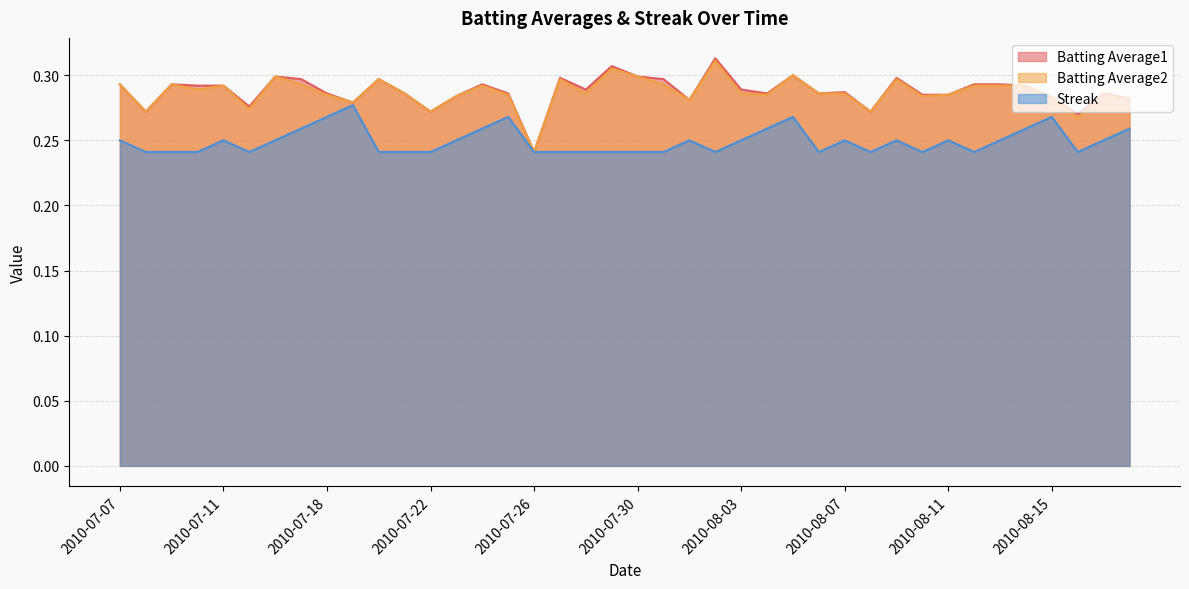

Reading left to right, extract all data points from this chart.

Batting Average1: 2010-07-07=0.3	2010-07-08=0.3	2010-07-09=0.3	2010-07-10=0.3	2010-07-11=0.3	2010-07-15=0.3	2010-07-16=0.3	2010-07-17=0.3	2010-07-18=0.3	2010-07-19=0.3	2010-07-20=0.3	2010-07-21=0.3	2010-07-22=0.3	2010-07-23=0.3	2010-07-24=0.3	2010-07-25=0.3	2010-07-26=0.2	2010-07-27=0.3	2010-07-28=0.3	2010-07-29=0.3	2010-07-30=0.3	2010-07-31=0.3	2010-08-01=0.3	2010-08-02=0.3	2010-08-03=0.3	2010-08-04=0.3	2010-08-05=0.3	2010-08-06=0.3	2010-08-07=0.3	2010-08-08=0.3	2010-08-09=0.3	2010-08-10=0.3	2010-08-11=0.3	2010-08-12=0.3	2010-08-13=0.3	2010-08-14=0.3	2010-08-15=0.3	2010-08-16=0.3	2010-08-17=0.3	2010-08-18=0.3
Batting Average2: 2010-07-07=0.3	2010-07-08=0.3	2010-07-09=0.3	2010-07-10=0.3	2010-07-11=0.3	2010-07-15=0.3	2010-07-16=0.3	2010-07-17=0.3	2010-07-18=0.3	2010-07-19=0.3	2010-07-20=0.3	2010-07-21=0.3	2010-07-22=0.3	2010-07-23=0.3	2010-07-24=0.3	2010-07-25=0.3	2010-07-26=0.2	2010-07-27=0.3	2010-07-28=0.3	2010-07-29=0.3	2010-07-30=0.3	2010-07-31=0.3	2010-08-01=0.3	2010-08-02=0.3	2010-08-03=0.3	2010-08-04=0.3	2010-08-05=0.3	2010-08-06=0.3	2010-08-07=0.3	2010-08-08=0.3	2010-08-09=0.3	2010-08-10=0.3	2010-08-11=0.3	2010-08-12=0.3	2010-08-13=0.3	2010-08-14=0.3	2010-08-15=0.3	2010-08-16=0.3	2010-08-17=0.3	2010-08-18=0.3
Streak: 2010-07-07=0.2	2010-07-08=0.2	2010-07-09=0.2	2010-07-10=0.2	2010-07-11=0.2	2010-07-15=0.2	2010-07-16=0.2	2010-07-17=0.3	2010-07-18=0.3	2010-07-19=0.3	2010-07-20=0.2	2010-07-21=0.2	2010-07-22=0.2	2010-07-23=0.2	2010-07-24=0.3	2010-07-25=0.3	2010-07-26=0.2	2010-07-27=0.2	2010-07-28=0.2	2010-07-29=0.2	2010-07-30=0.2	2010-07-31=0.2	2010-08-01=0.2	2010-08-02=0.2	2010-08-03=0.2	2010-08-04=0.3	2010-08-05=0.3	2010-08-06=0.2	2010-08-07=0.2	2010-08-08=0.2	2010-08-09=0.2	2010-08-10=0.2	2010-08-11=0.2	2010-08-12=0.2	2010-08-13=0.2	2010-08-14=0.3	2010-08-15=0.3	2010-08-16=0.2	2010-08-17=0.2	2010-08-18=0.3